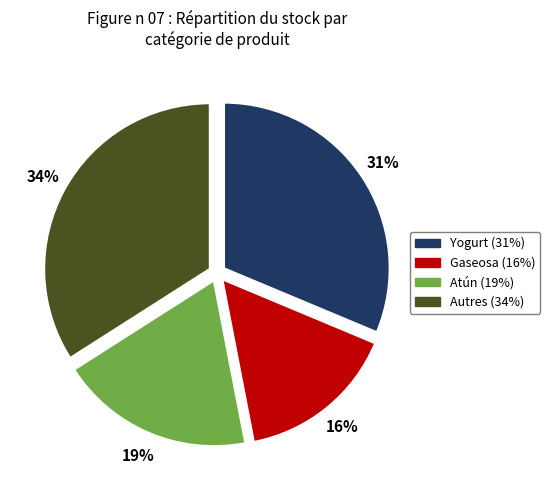

To the nearest percent, what is the difference between the largest and smallest slice percentages?

18%